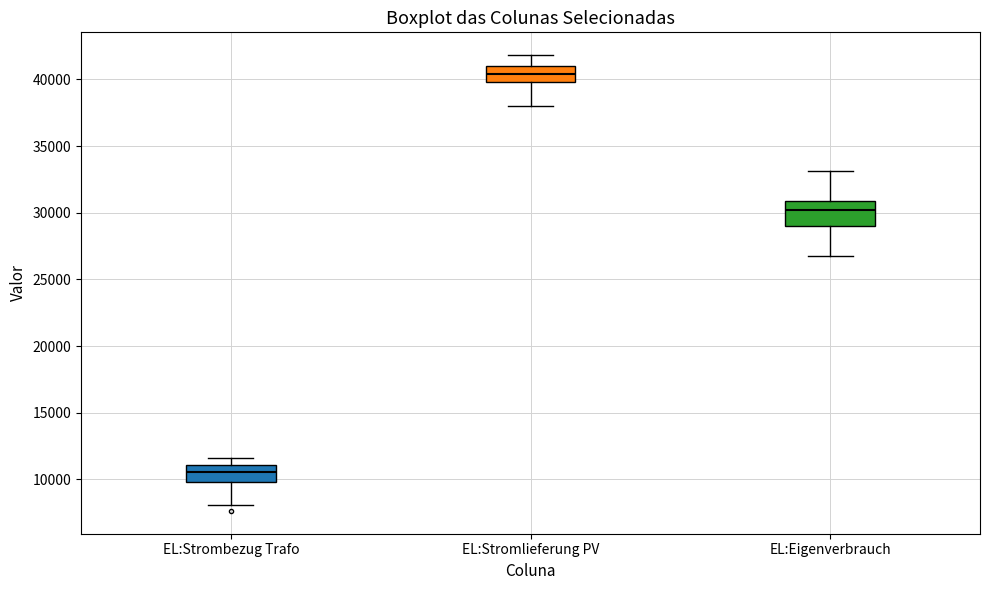

Where does the lower whisker of the box for EL:Strombezug Trafo end on the y-axis? The values are not printed on the chart, so give them approximately, as read against the axis.

8000